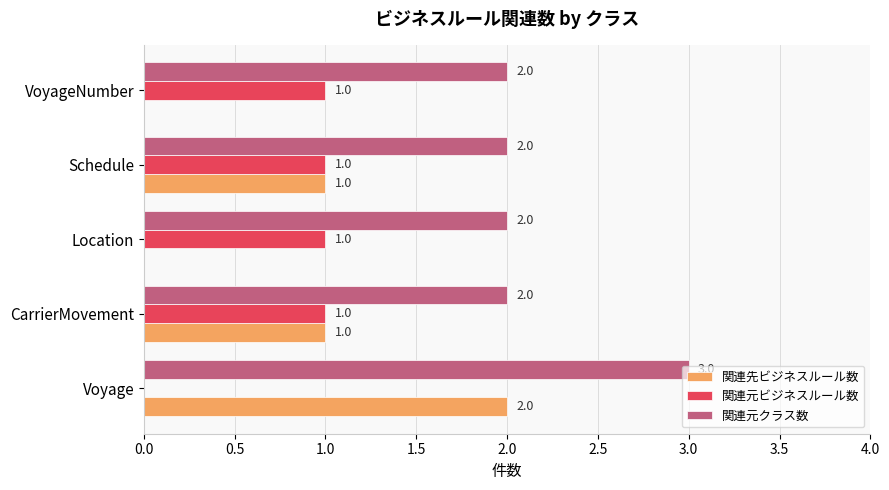

Count the 関連元クラス数 values in the range 2 to 3.

5